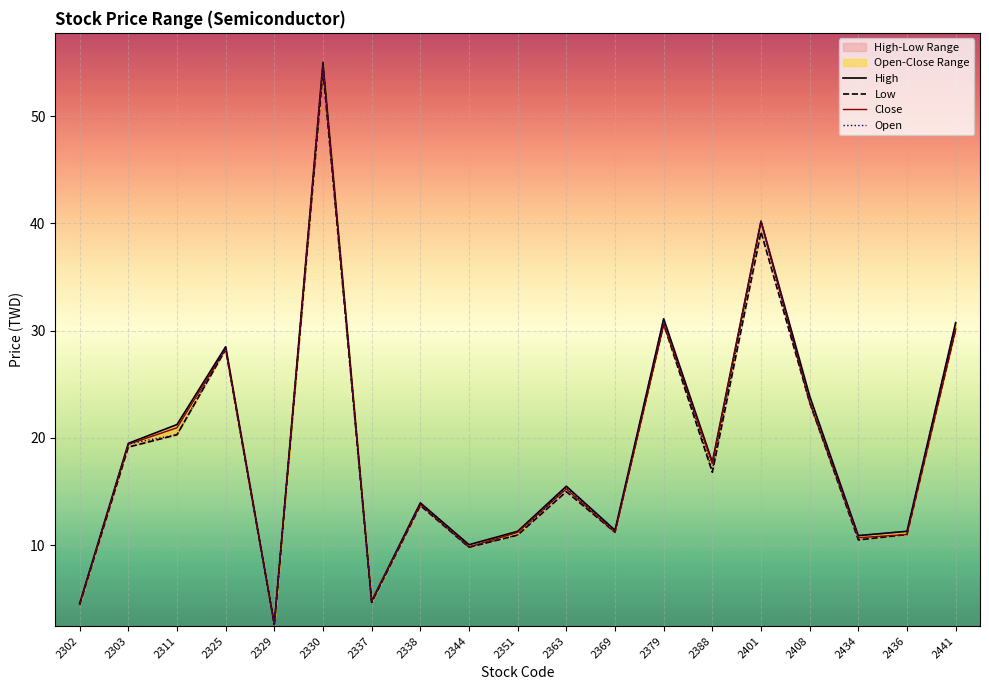

Which series has the widest spread of values?

High